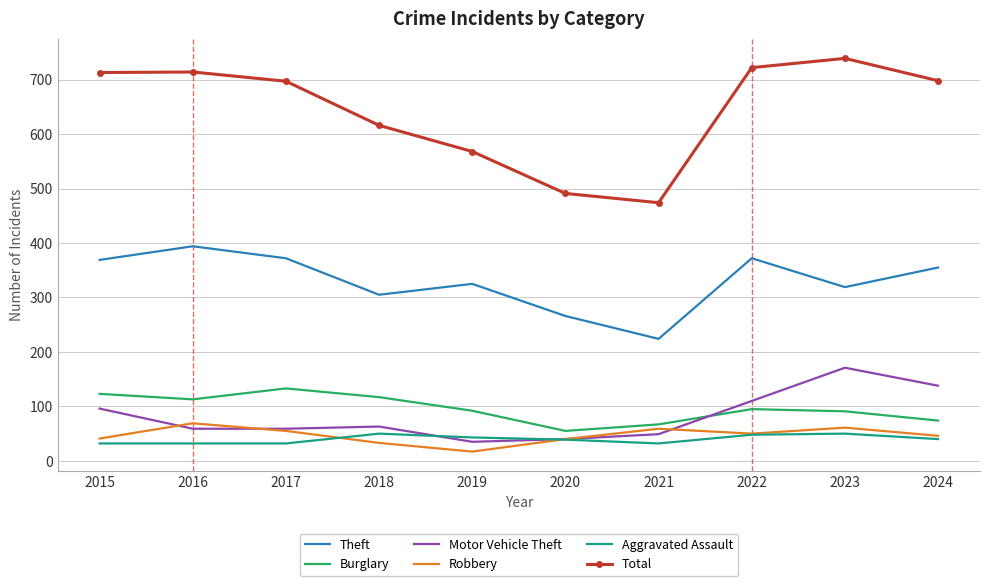

Where is the first local minimum for Total?

2021